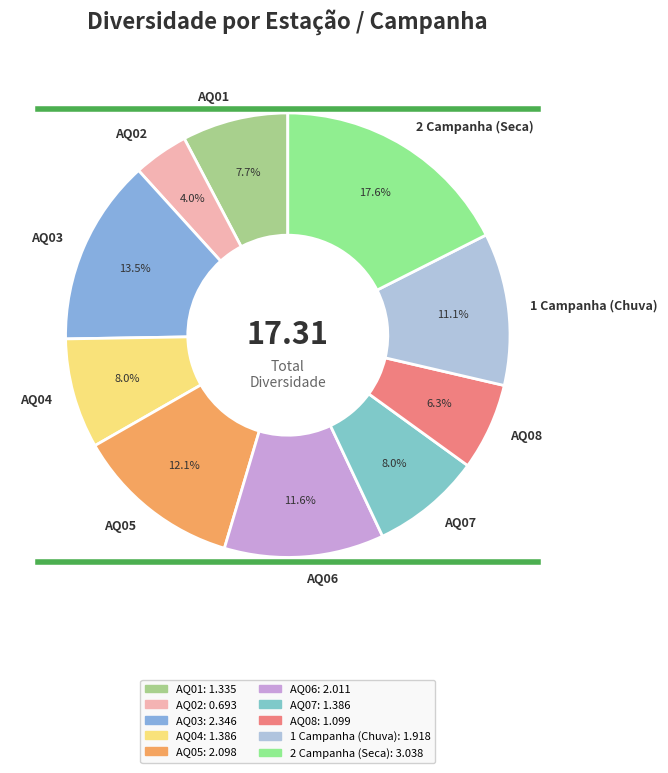

Which category has the biggest portion of the pie?

2 Campanha (Seca)